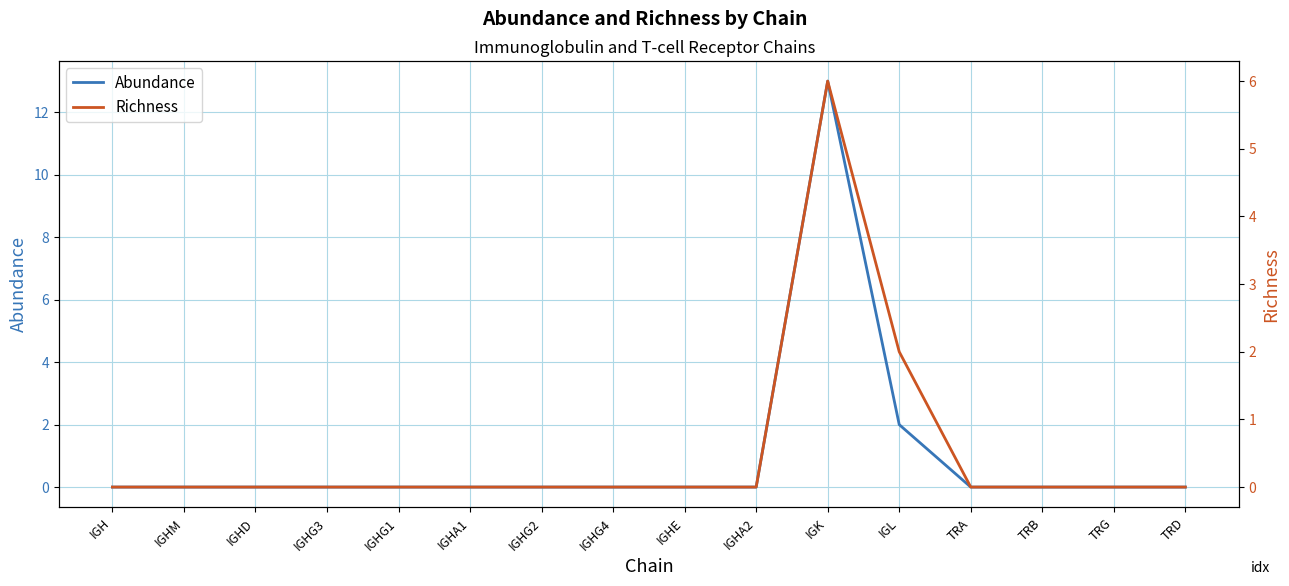

What is the label of the 12th point from the left?

IGL